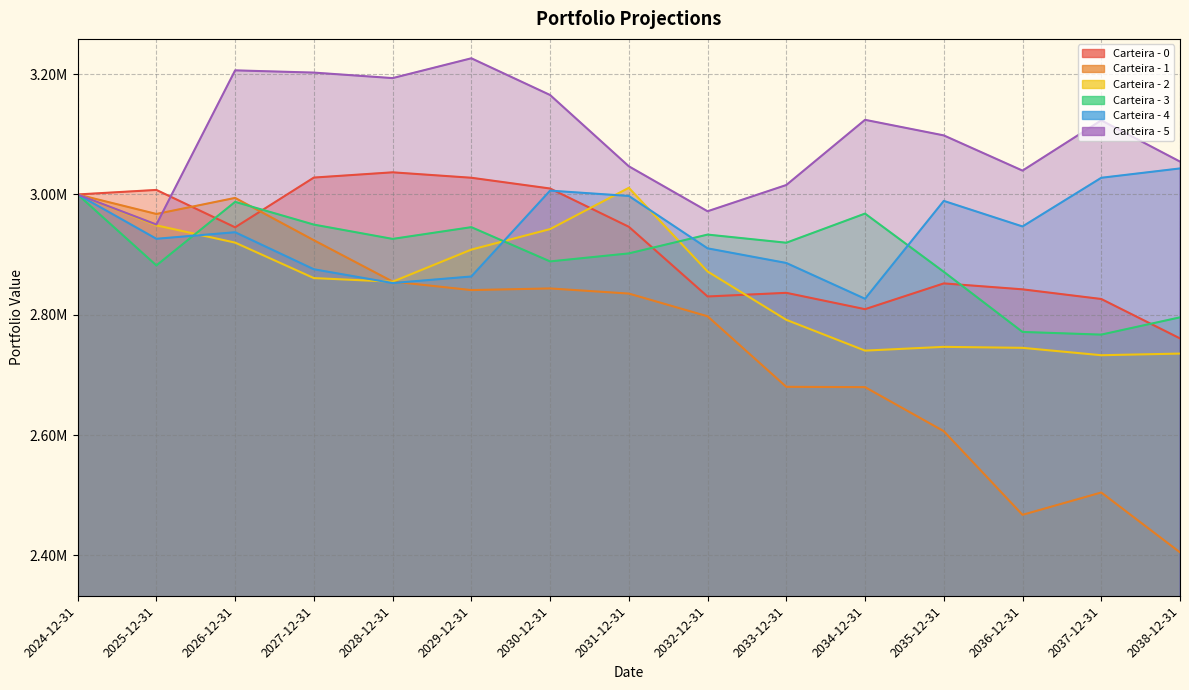

Between which two adjacent categories do Carteira - 2 and Carteira - 0 first intersect?

2030-12-31 and 2031-12-31